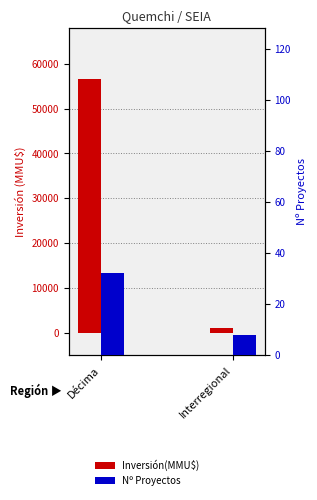

What is the total value across all series at Décima?

56619